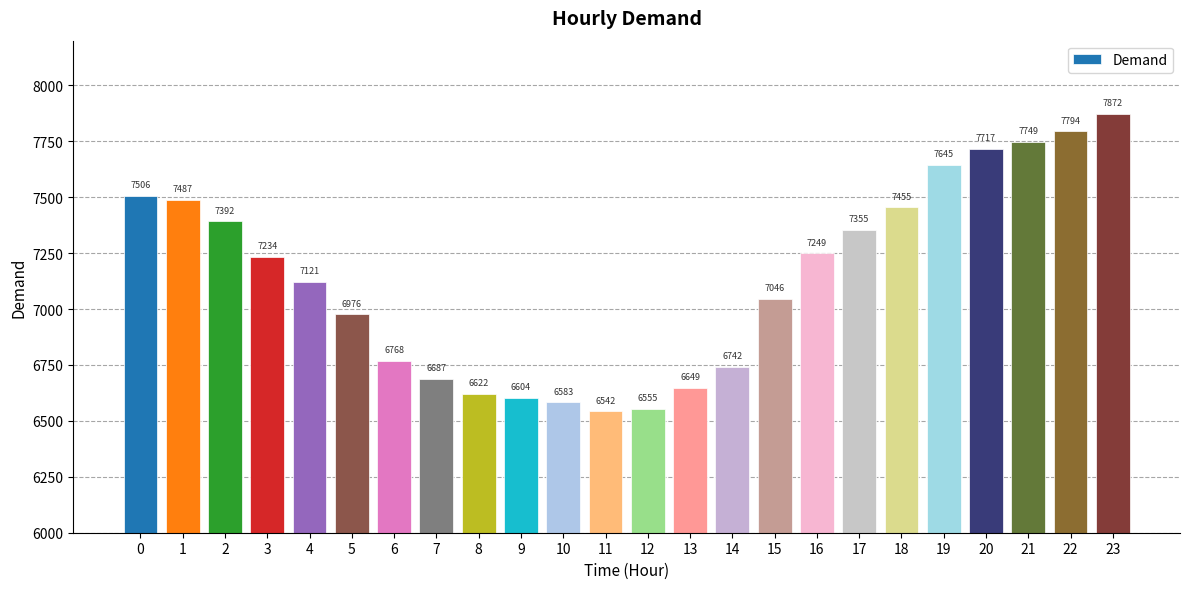

How many values are below 7234?

12